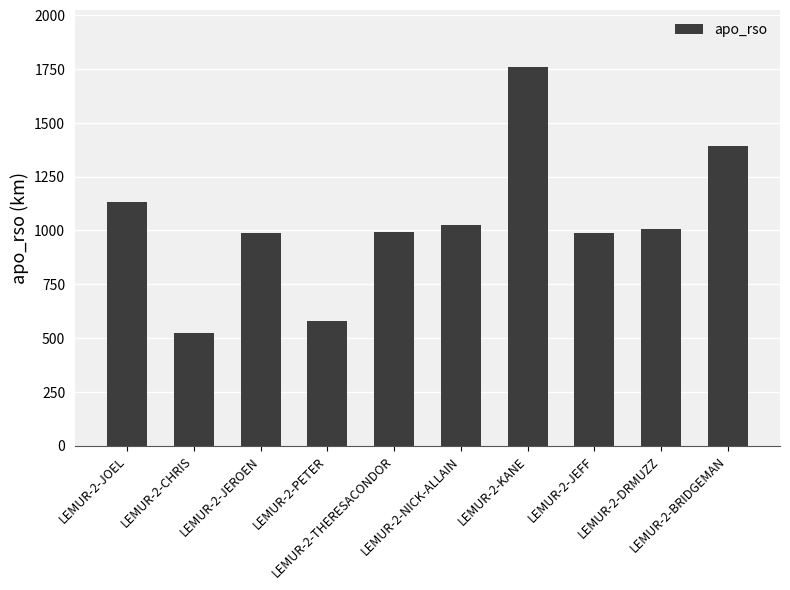

What is the label of the 2nd bar from the right?

LEMUR-2-DRMUZZ